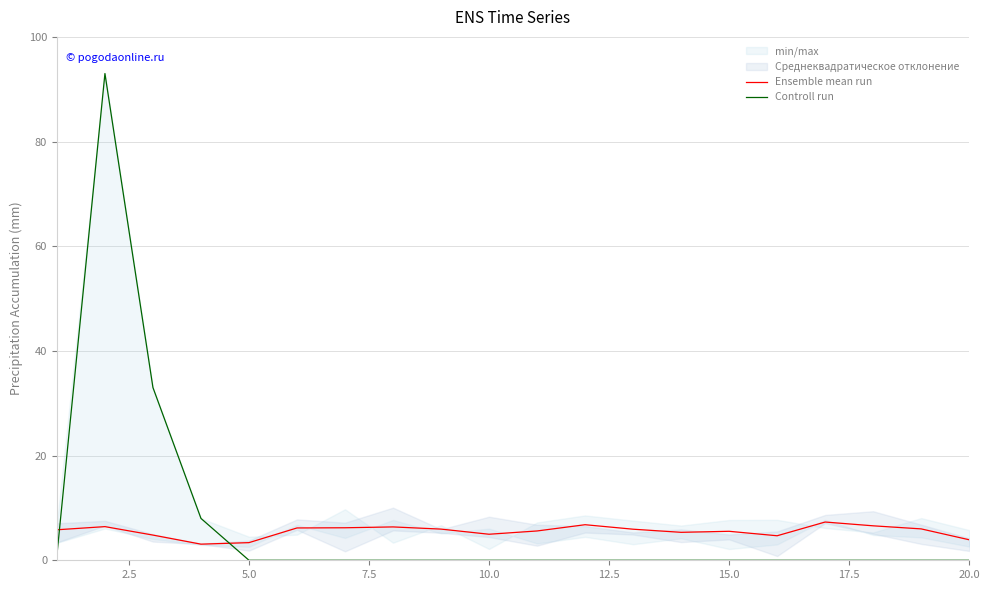

Between 9 and 10, which is larger?

10